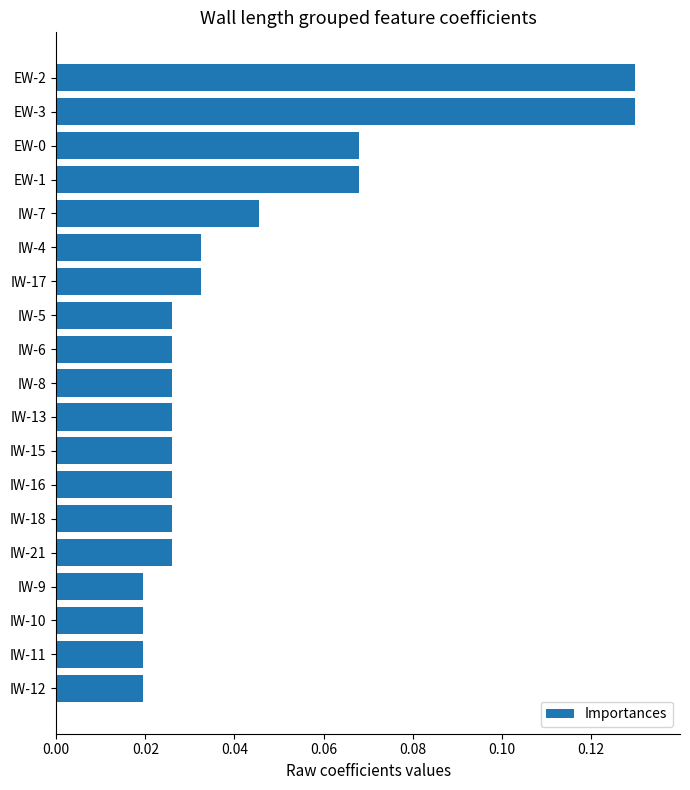

The chart shows a value of 0.1 at IW-7. True or false?

False